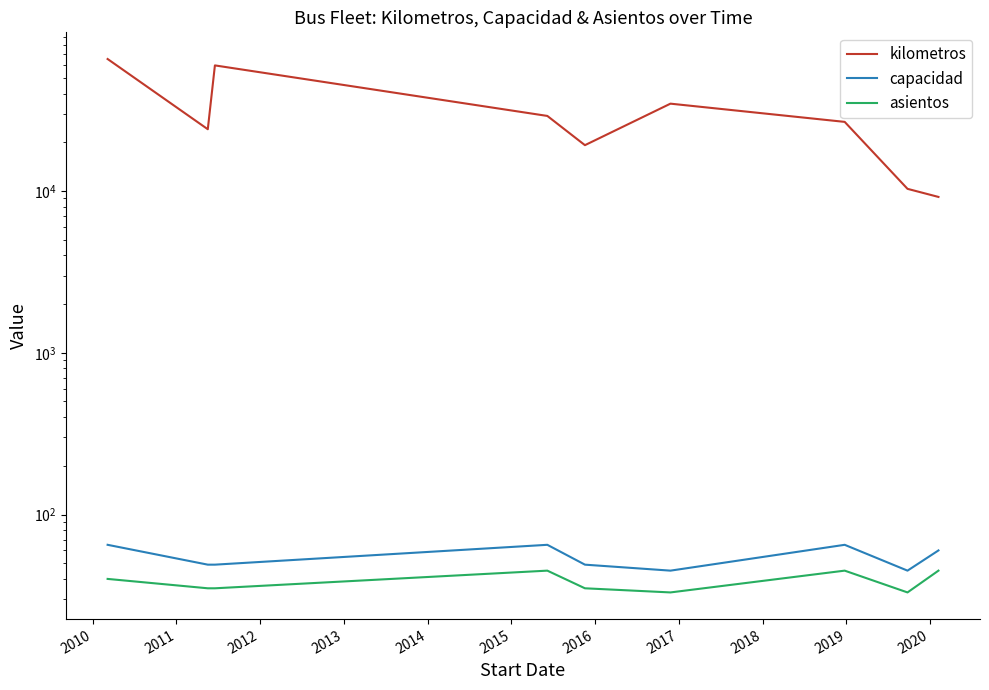

How many lines are shown in the chart?

3